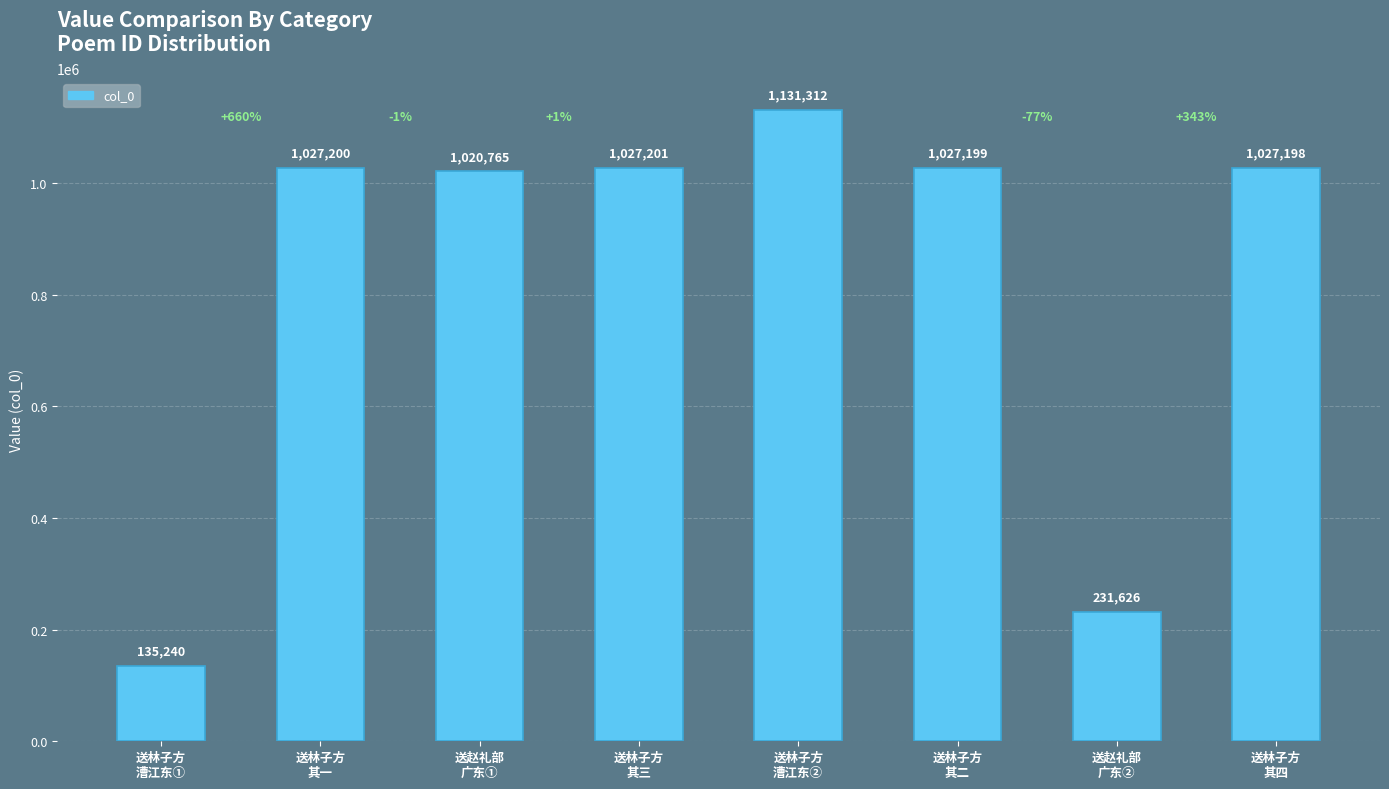

The chart shows a value of 212010 at 送林子方
漕江东①. True or false?

False